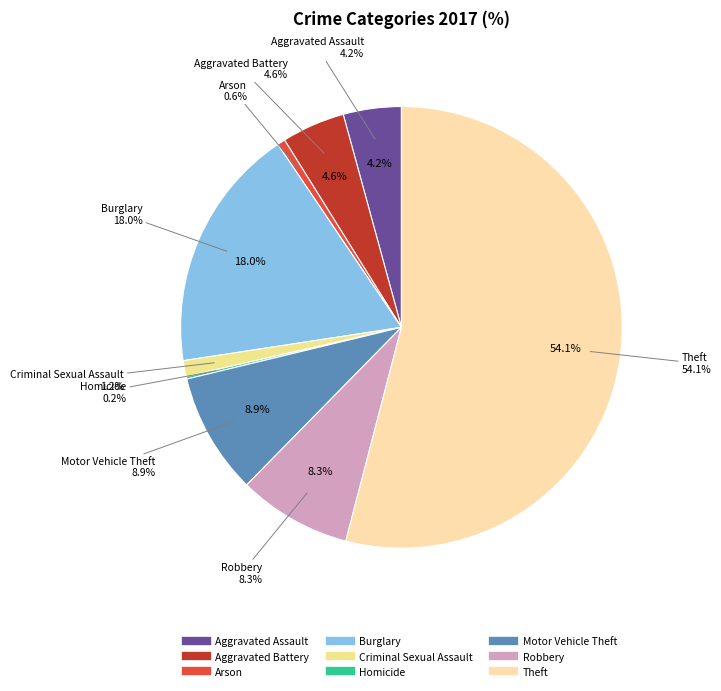

To the nearest percent, what is the average slice percentage?

11%